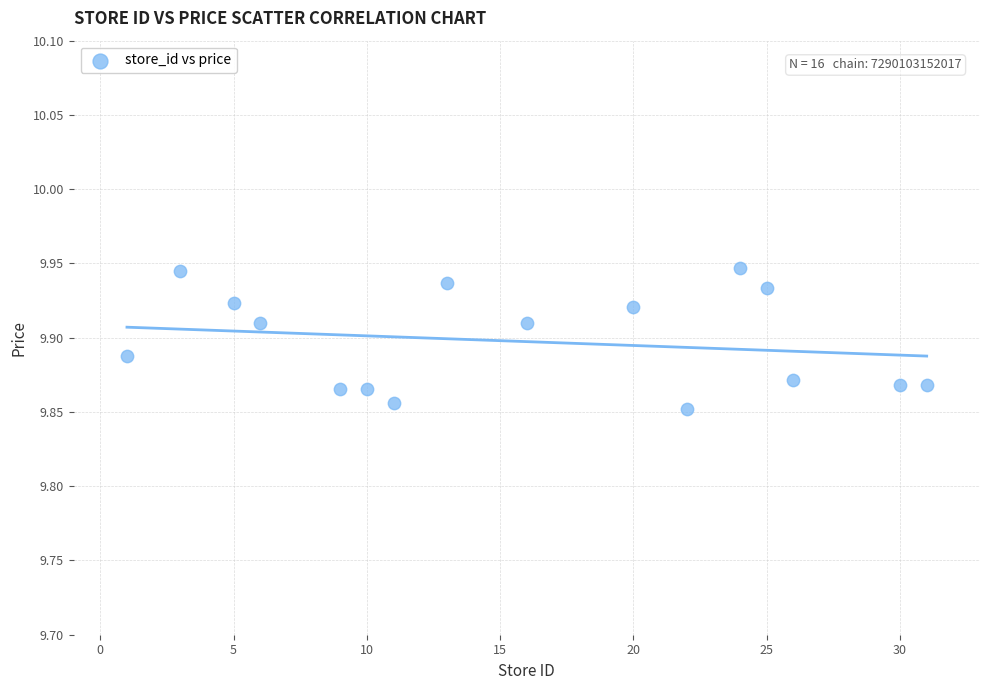

What is the range of X values (max minus min)?

30.0